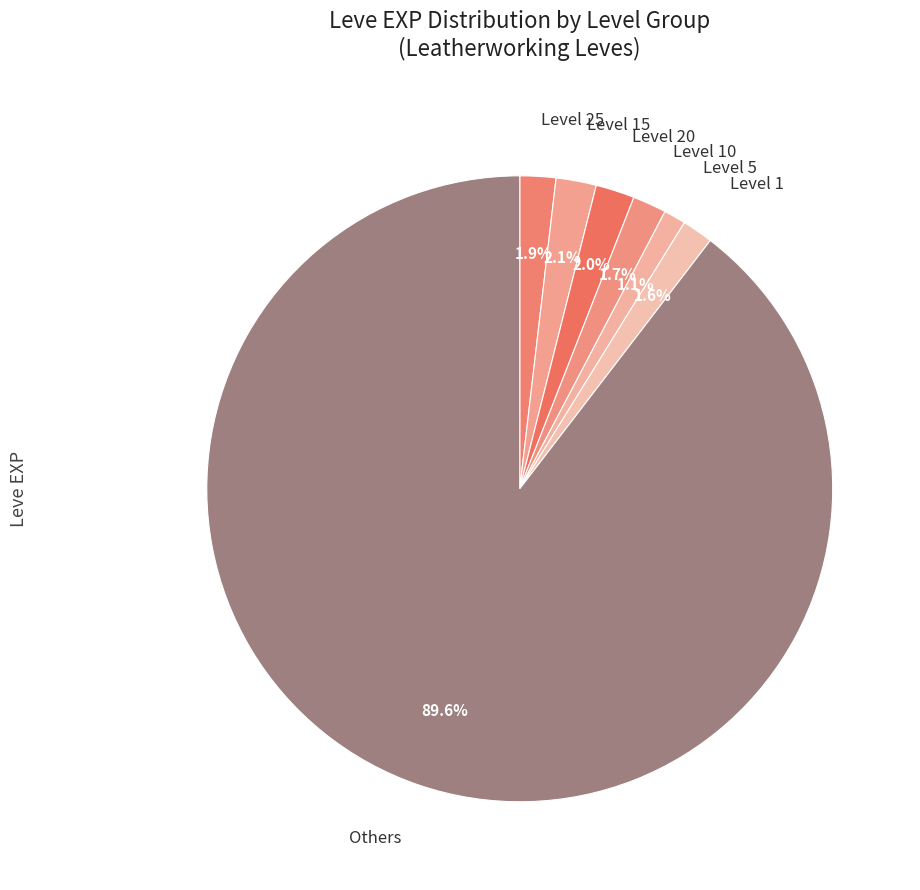

Which slice is the largest?

Others